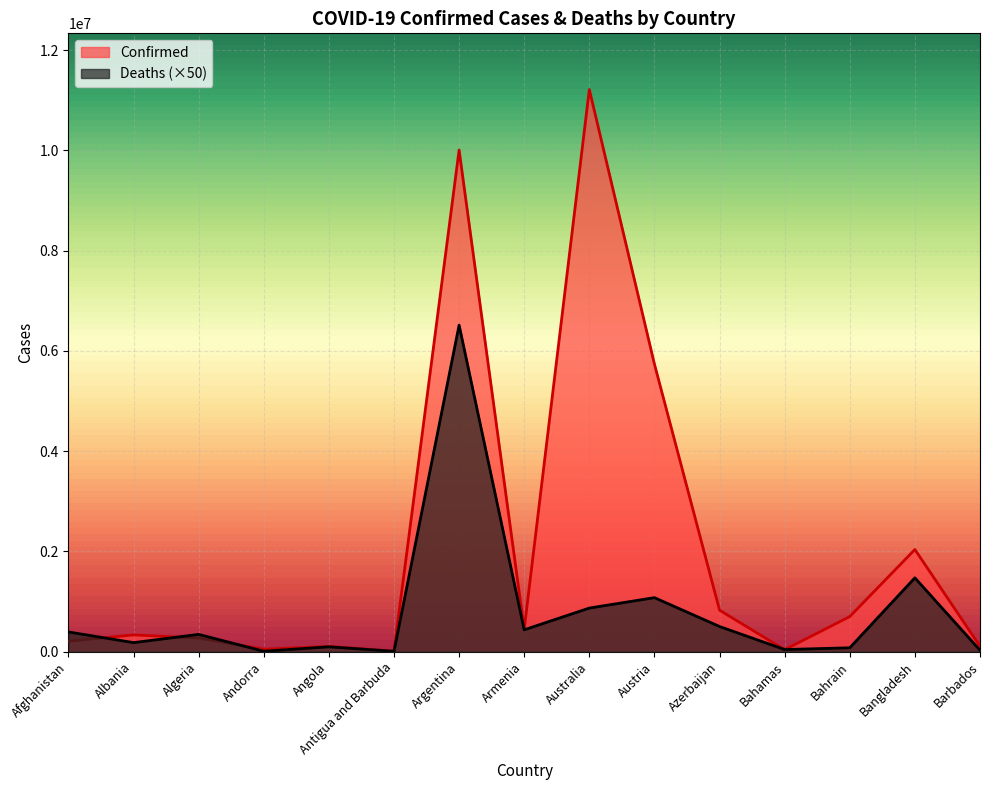

Which category has the lowest value across all series?

Antigua and Barbuda